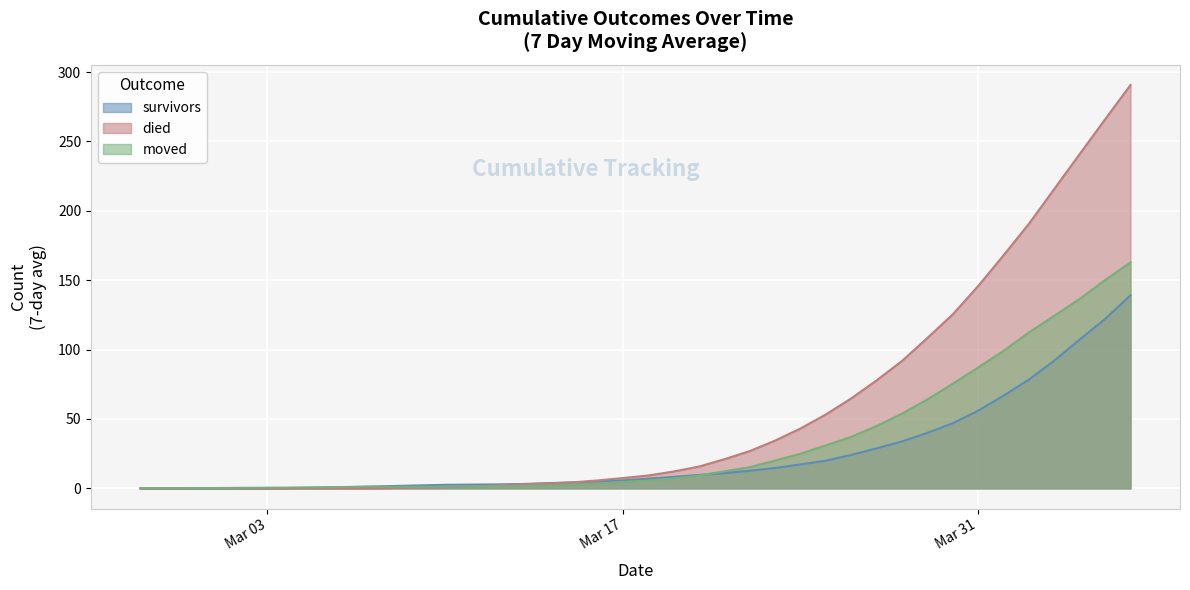

How many data points in survivors are above 9?

20